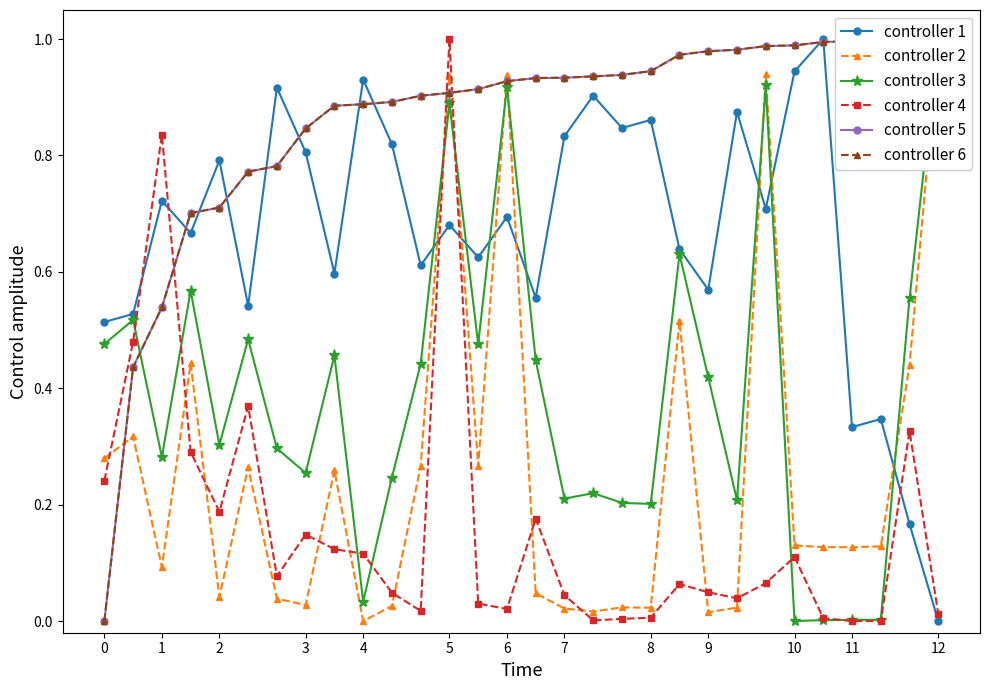

True or false: controller 5 has more than 2 interior local peaks.

False